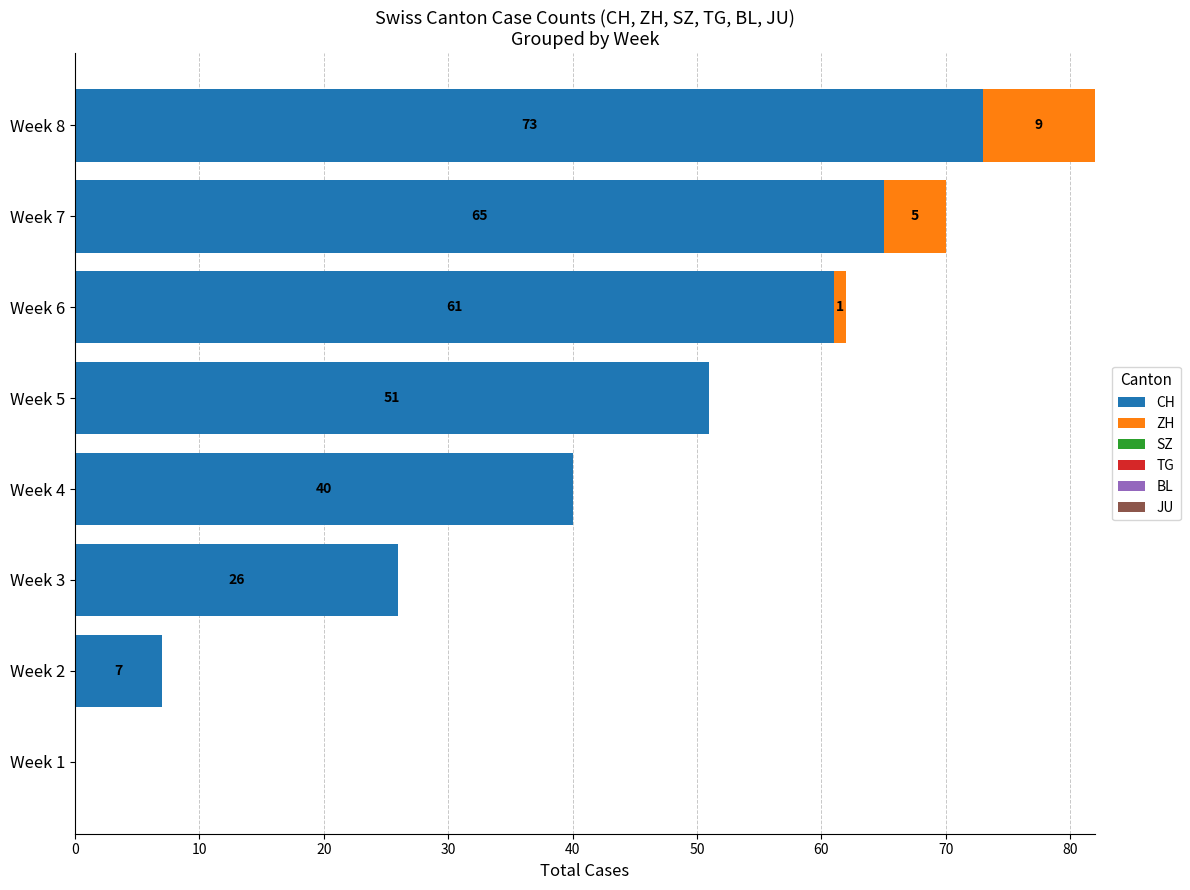

At which category is the sum across all series the highest?

Week 8